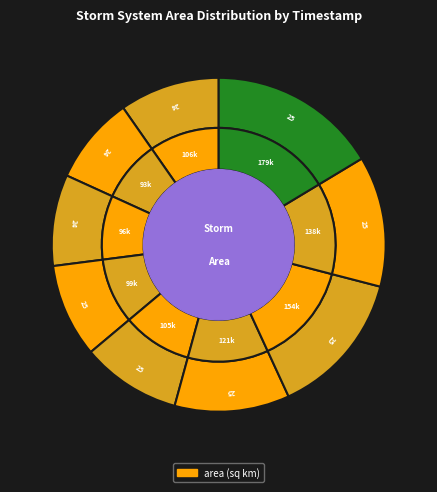

True or false: 24 accounts for 16% of the total.

False